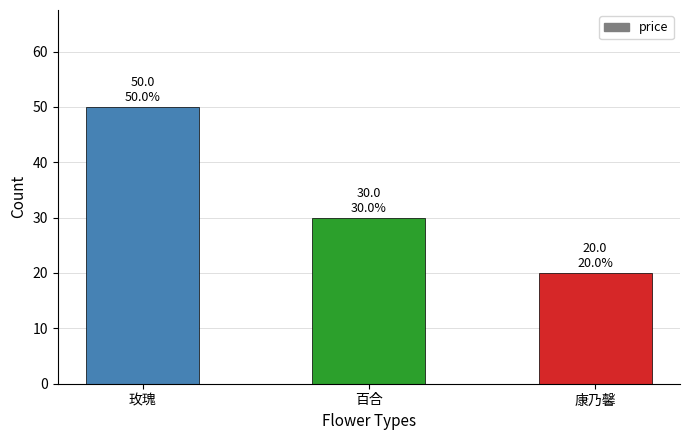

The chart shows a value of 45 at 百合. True or false?

False